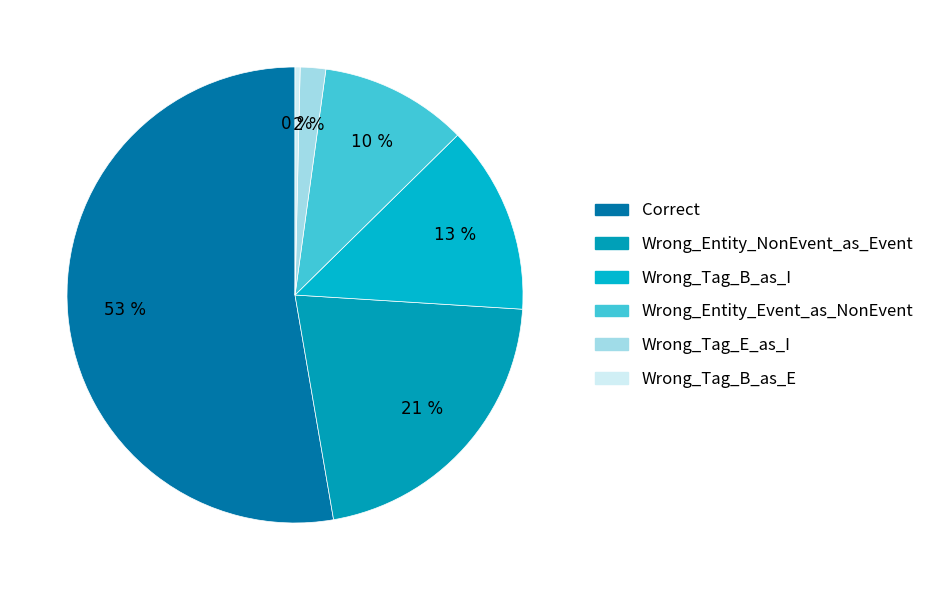

To the nearest percent, what is the combined percentage of Wrong_Entity_NonEvent_as_Event and Wrong_Tag_B_as_I?

35%